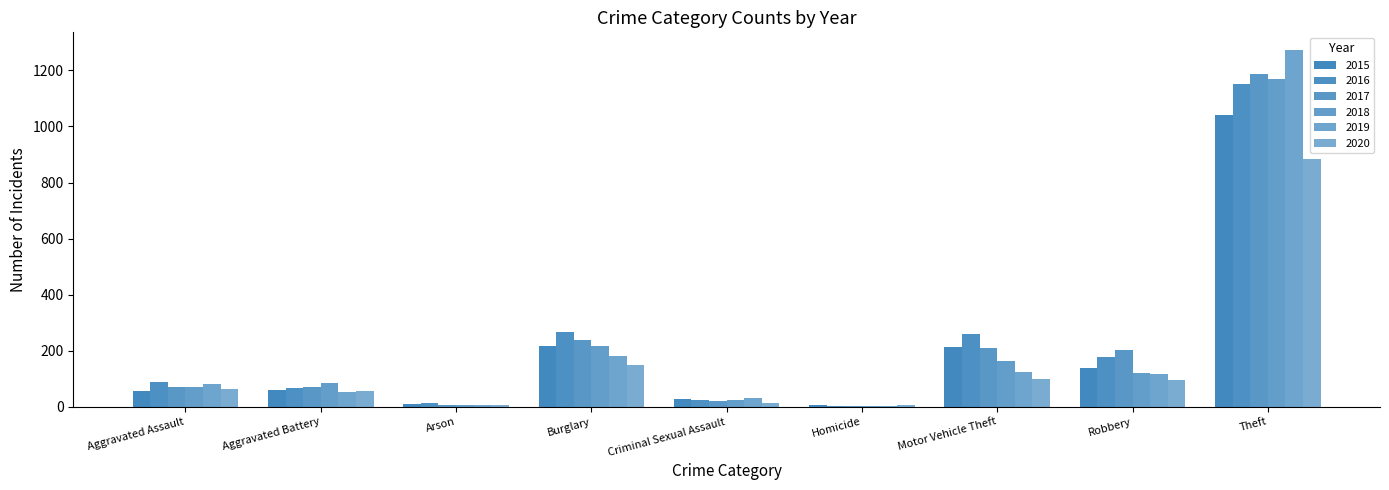

True or false: 2016 has a value of 1151 at Theft.

True